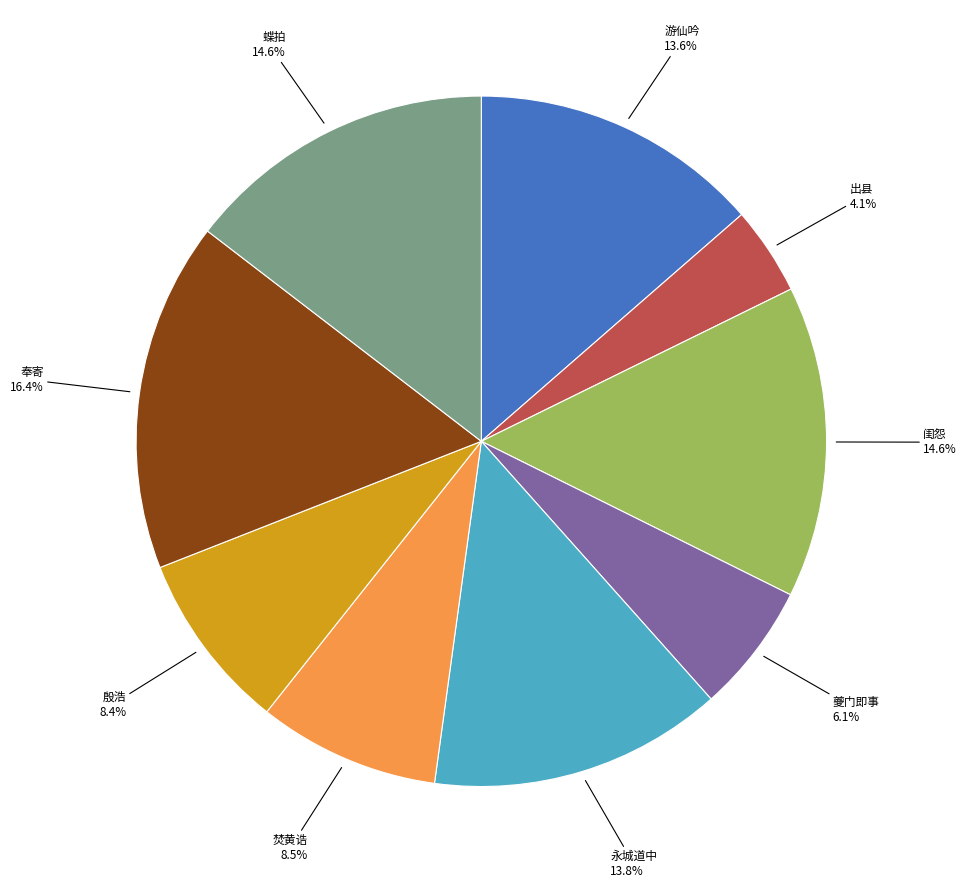

Is there any slice that represents more than half of the pie?

No